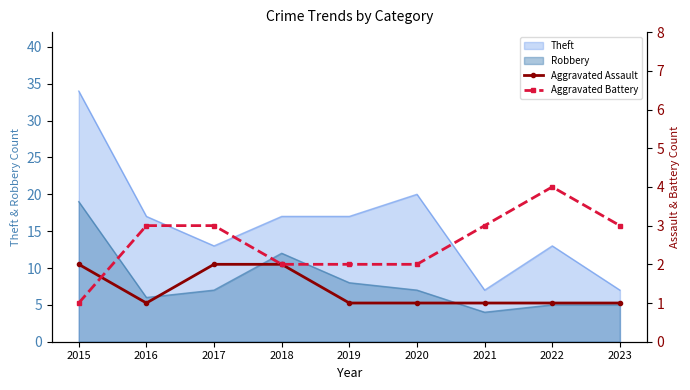

The value of Robbery at 2018 is 12. True or false?

True